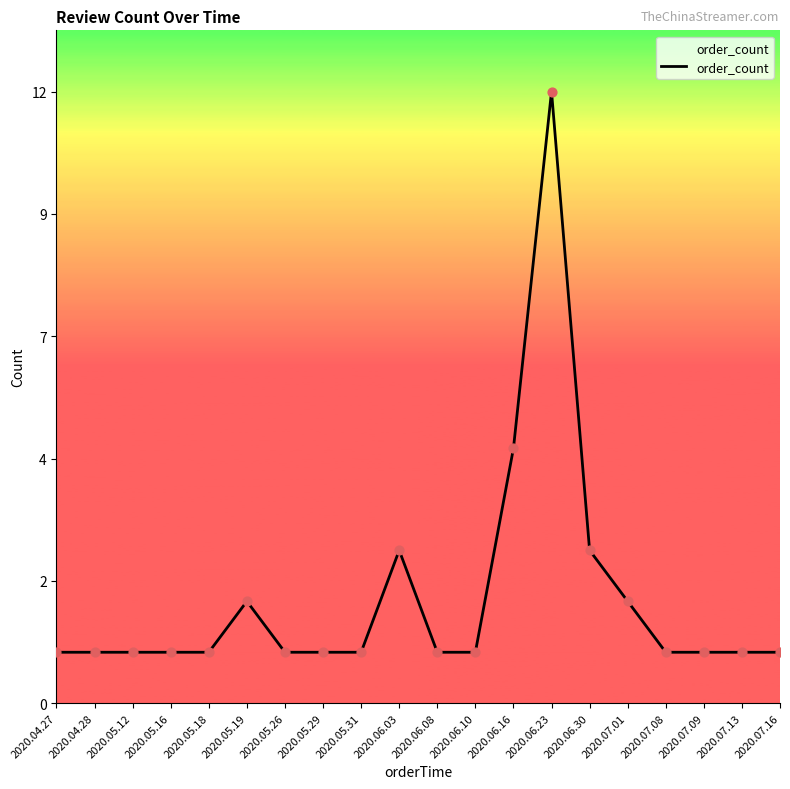

Which has a higher value, 2020.04.27 or 2020.06.03?

2020.06.03